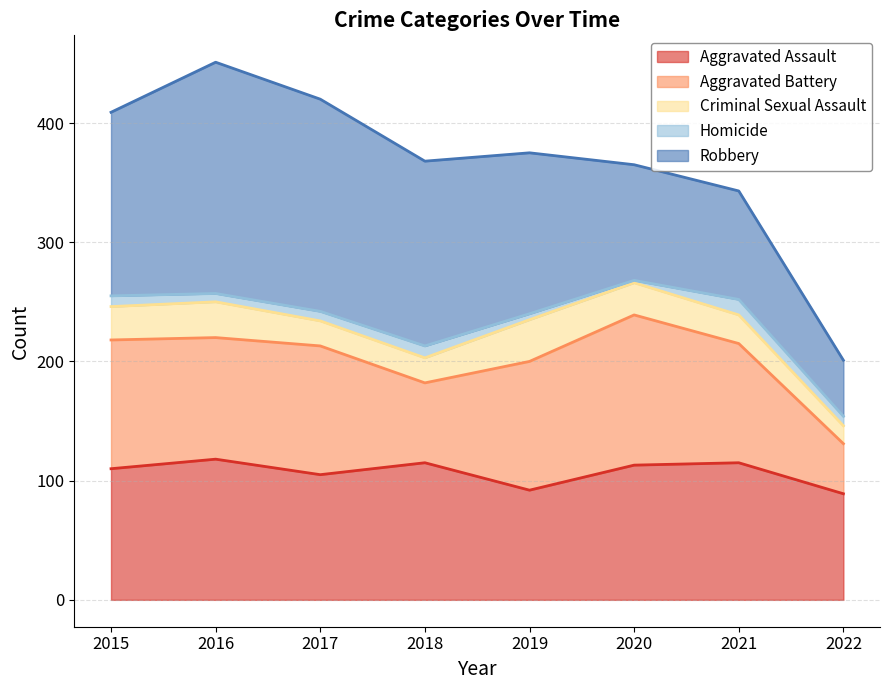

Reading left to right, what are all the values shown in this chart?

Aggravated Assault: 110	118	105	115	92	113	115	89
Aggravated Battery: 108	102	108	67	108	126	100	42
Criminal Sexual Assault: 28	30	21	21	35	27	24	15
Homicide: 9	7	8	10	5	2	13	8
Robbery: 154	194	178	155	135	97	91	47